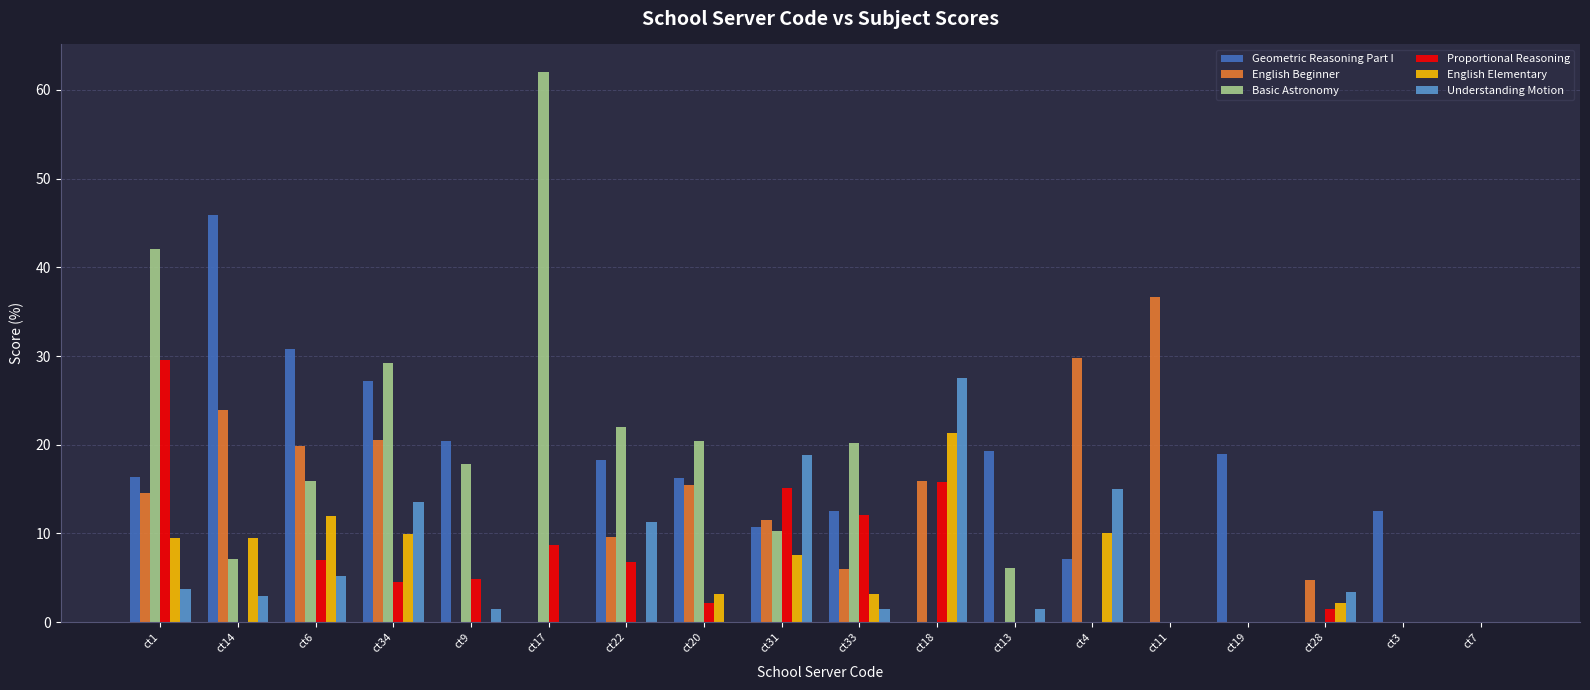

Is it true that Geometric Reasoning Part I equals 0.0 at ct18?

True